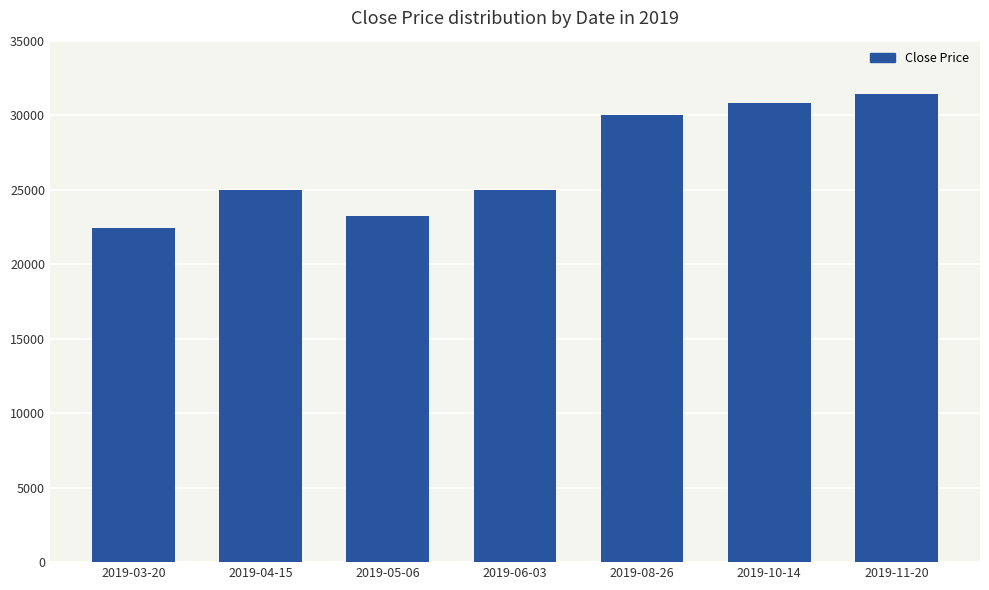

What is the label of the 6th bar from the left?

2019-10-14